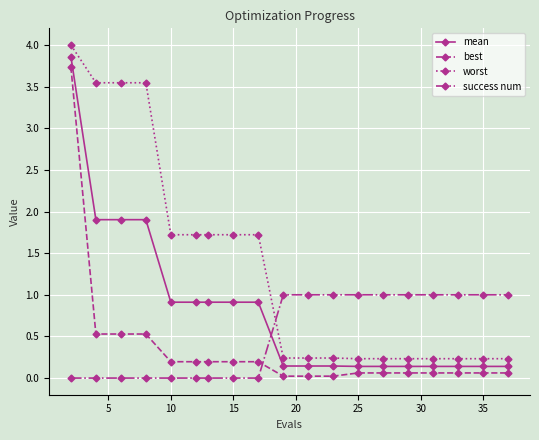

What is the value of the mean point at the 6th from the left?

0.9